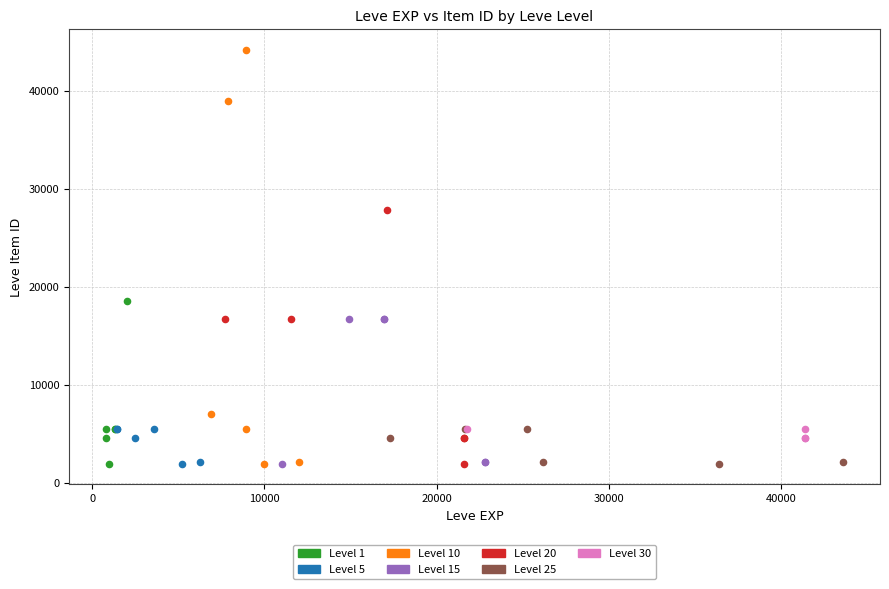

Which series has the widest spread of Y values?

Level 10